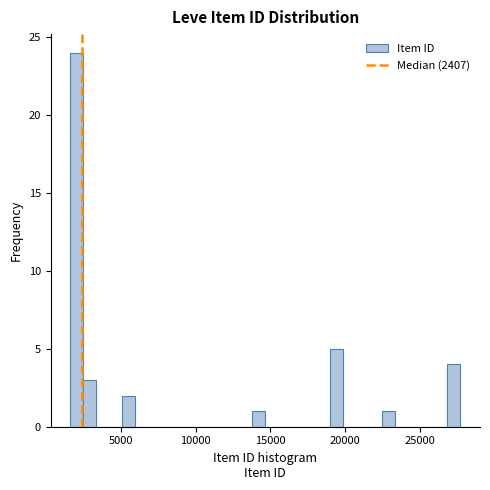

Read against the x-axis, roughly where is the centre of the tallest bar?

2000